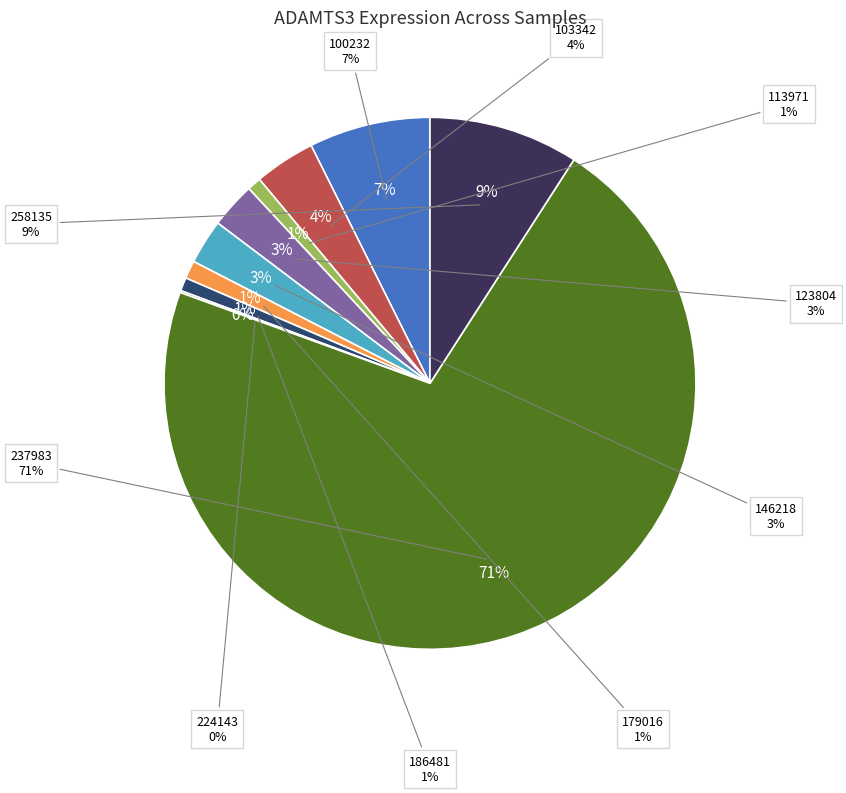

Is there any slice that represents more than half of the pie?

Yes